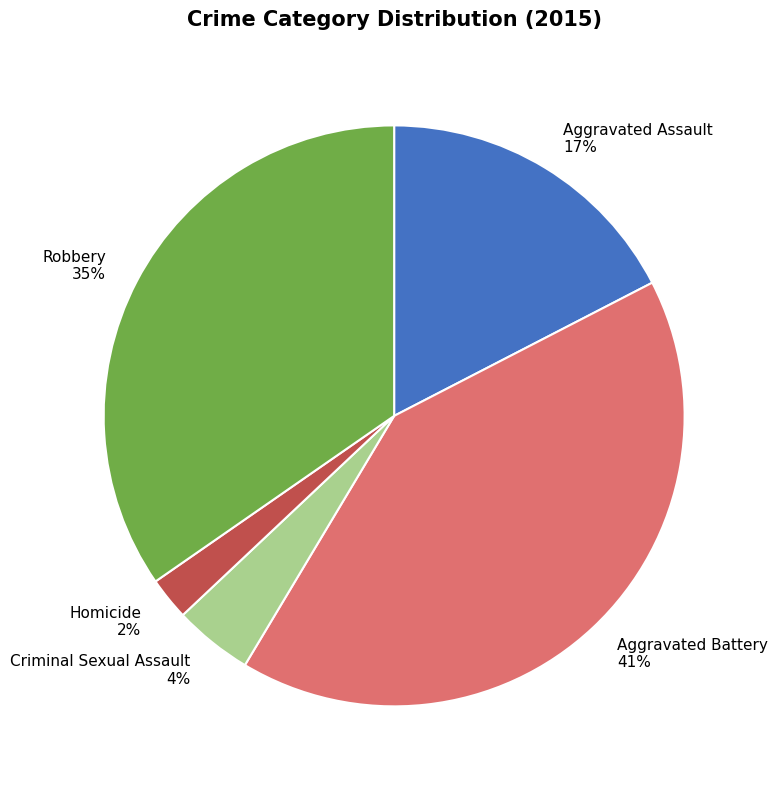

Rank the categories by value from lowest to highest.

Homicide, Criminal Sexual Assault, Aggravated Assault, Robbery, Aggravated Battery